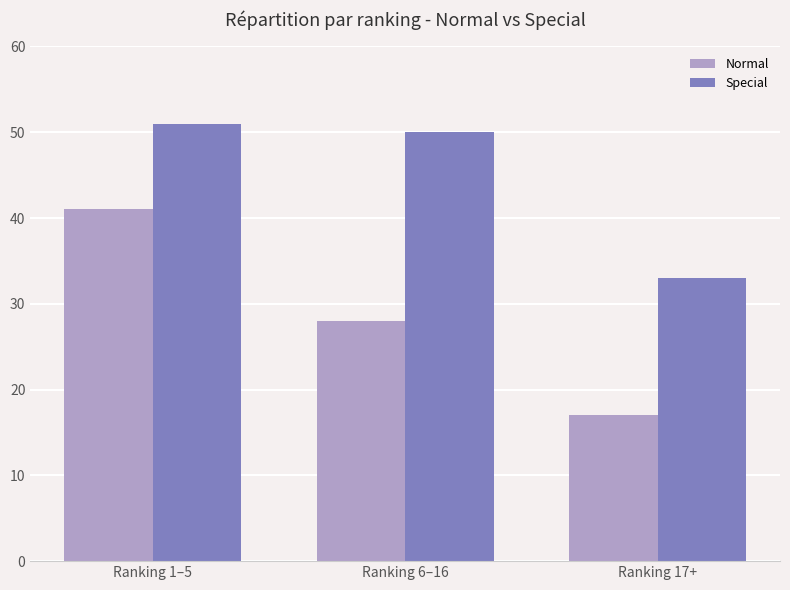

Reading left to right, extract all data points from this chart.

Normal: 41	28	17
Special: 51	50	33